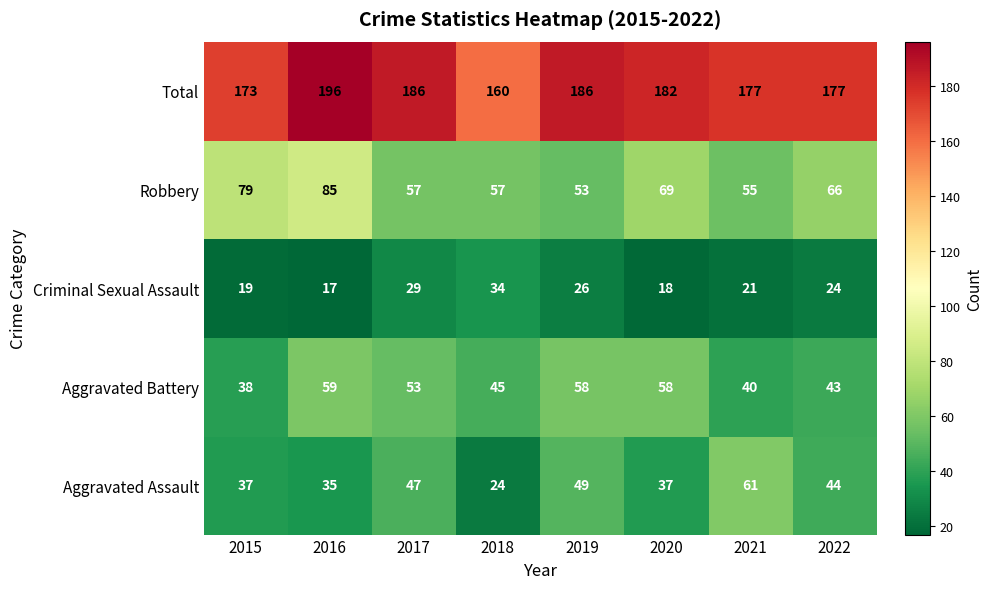

What is the average value of the Total series?

180